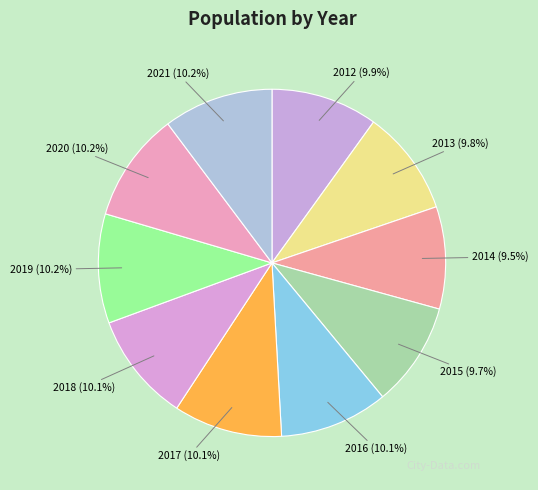

Approximately how many times larger is the value at 2012 compared to 2020?

1.0